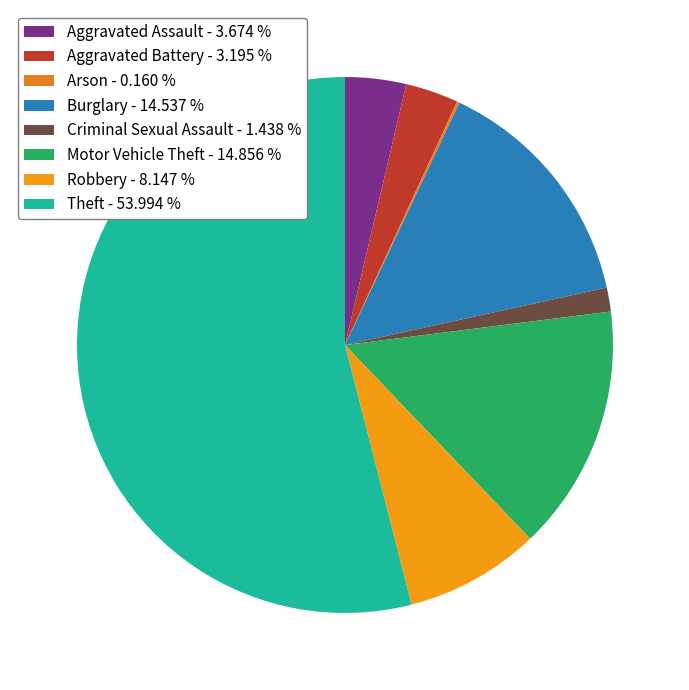

Does Arson represent more than half of the total?

No